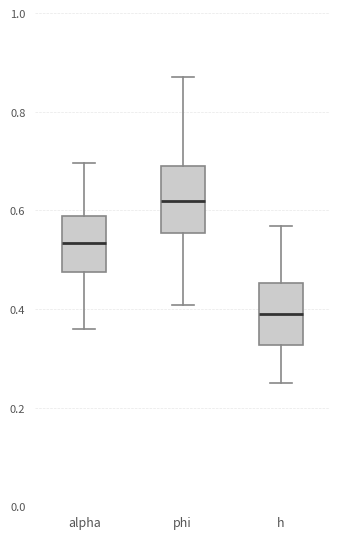

Which box has the highest median line?

phi